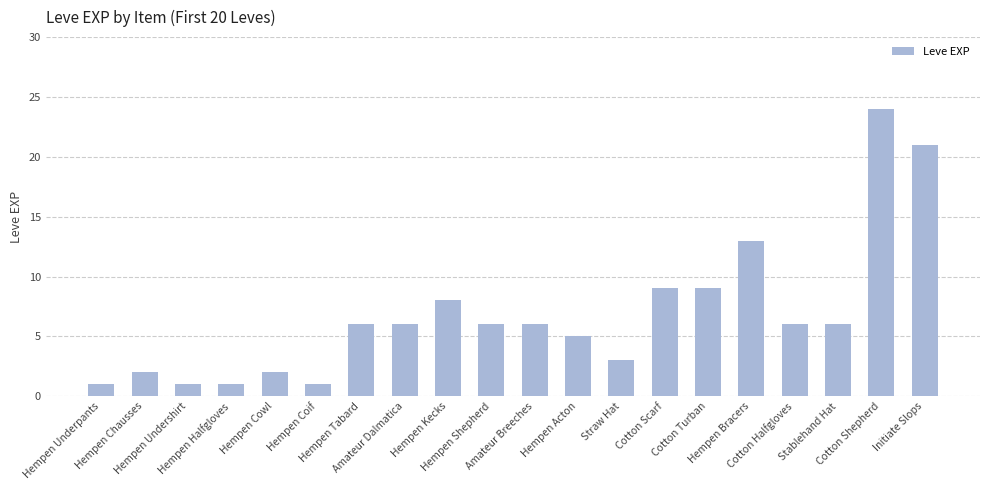

Reading left to right, list all the values displayed in this chart.

Hempen Underpants=1	Hempen Chausses=2	Hempen Undershirt=1	Hempen Halfgloves=1	Hempen Cowl=2	Hempen Coif=1	Hempen Tabard=6	Amateur Dalmatica=6	Hempen Kecks=8	Hempen Shepherd=6	Amateur Breeches=6	Hempen Acton=5	Straw Hat=3	Cotton Scarf=9	Cotton Turban=9	Hempen Bracers=13	Cotton Halfgloves=6	Stablehand Hat=6	Cotton Shepherd=24	Initiate Slops=21